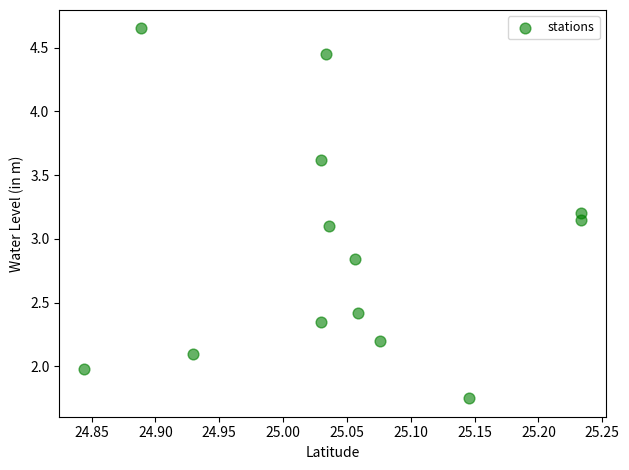

What is the range of Y values (max minus min)?

2.9